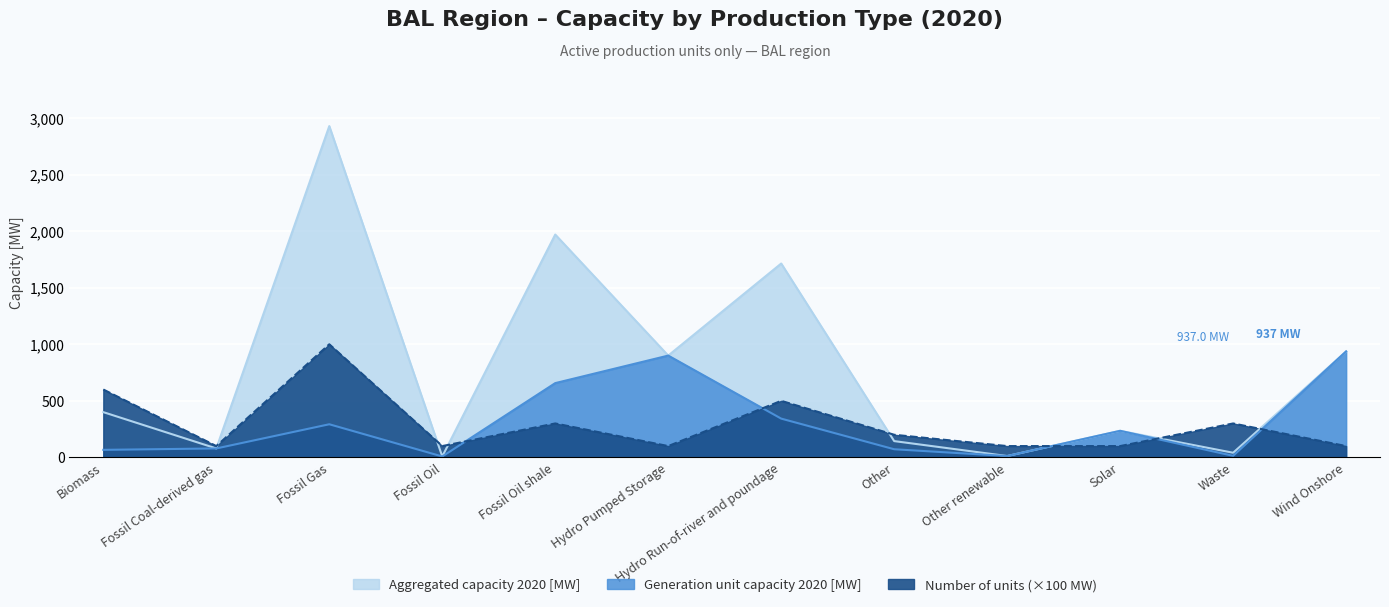

What is the highest value of the Aggregated capacity 2020 [MW] series?

2929.0